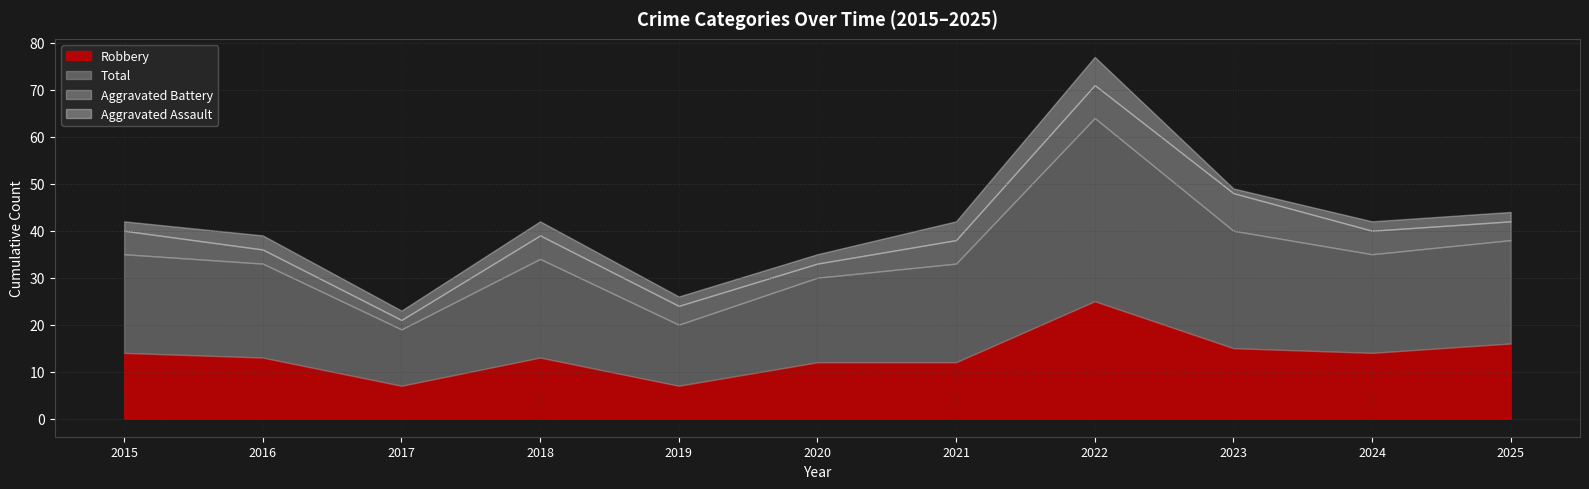

Reading right to left, extract all data points from this chart.

Aggravated Assault: 2025=2	2024=2	2023=1	2022=6	2021=4	2020=2	2019=2	2018=3	2017=2	2016=3	2015=2
Aggravated Battery: 2025=4	2024=5	2023=8	2022=7	2021=5	2020=3	2019=4	2018=5	2017=2	2016=3	2015=5
Robbery: 2025=16	2024=14	2023=15	2022=25	2021=12	2020=12	2019=7	2018=13	2017=7	2016=13	2015=14
Total: 2025=22	2024=21	2023=25	2022=39	2021=21	2020=18	2019=13	2018=21	2017=12	2016=20	2015=21